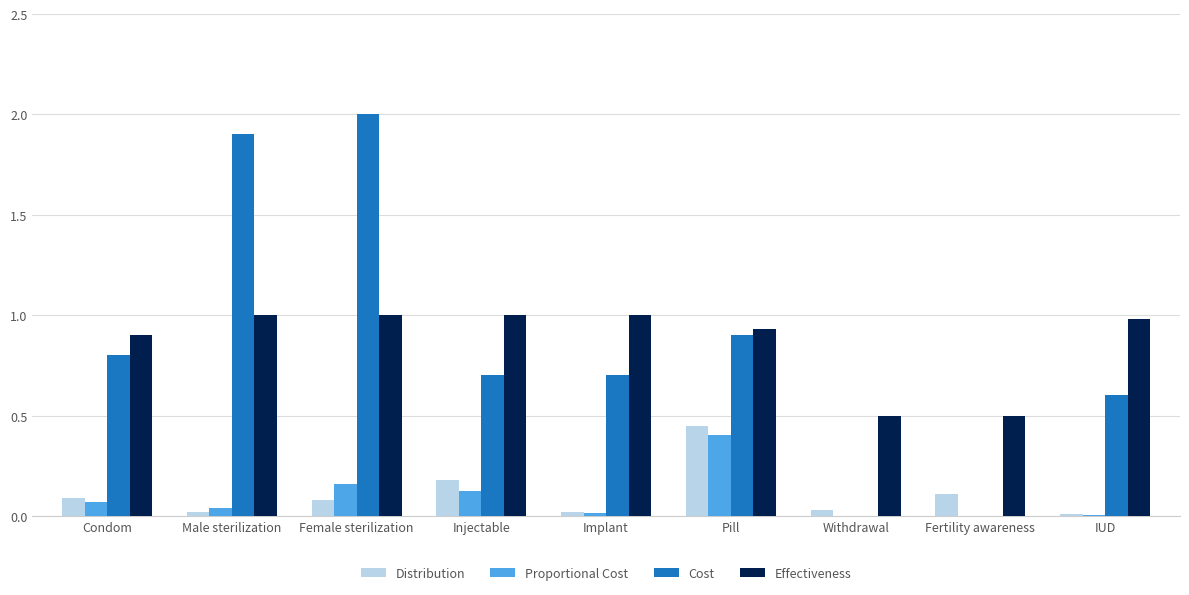

True or false: Cost has a value of 0.9 at Pill.

True